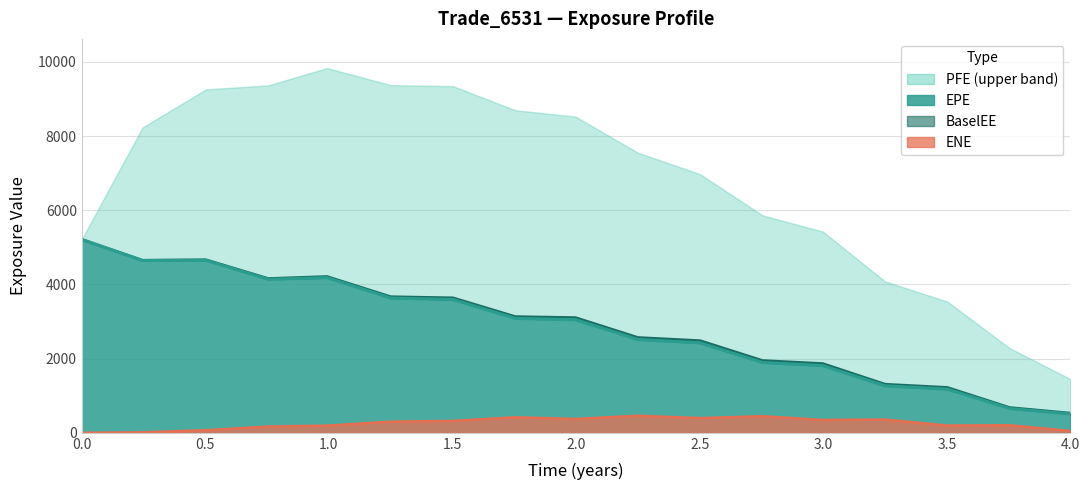

What position from the left is 4.0?

17